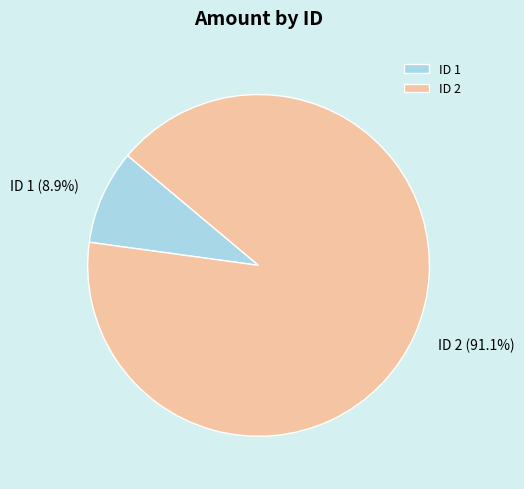

What is the total percentage of ID 2 and ID 1?

100.0%